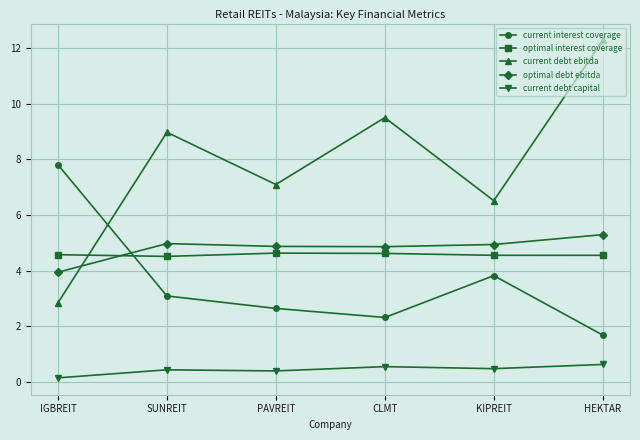

What is the total value across all series at IGBREIT?

19.3